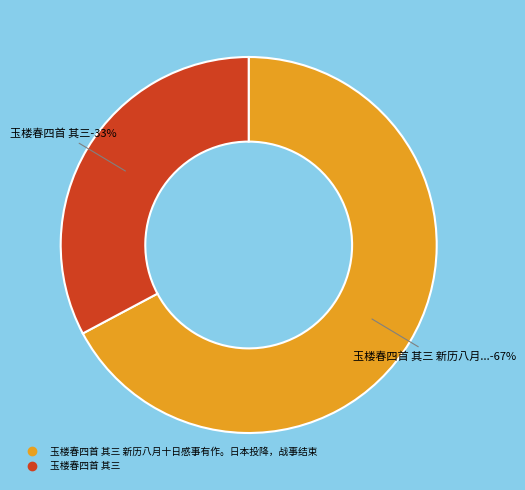

To the nearest percent, what portion does 玉楼春四首 其三 新历八月十日感事有作。日本投降，战事结束 represent?

67%